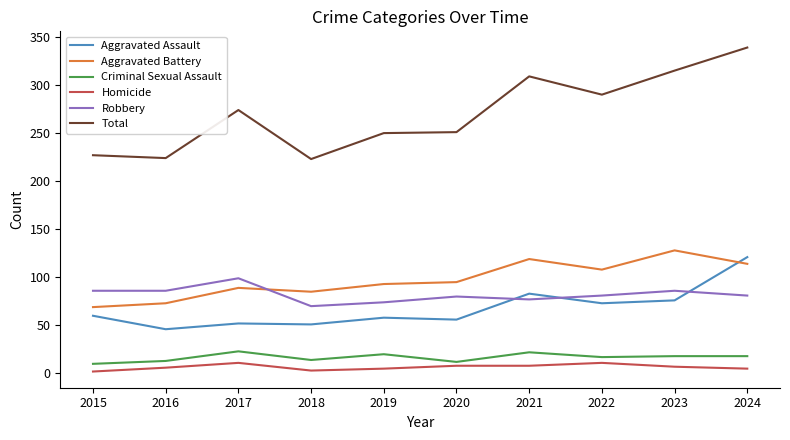

List the series in order of their peak value, lowest first.

Homicide, Criminal Sexual Assault, Robbery, Aggravated Assault, Aggravated Battery, Total